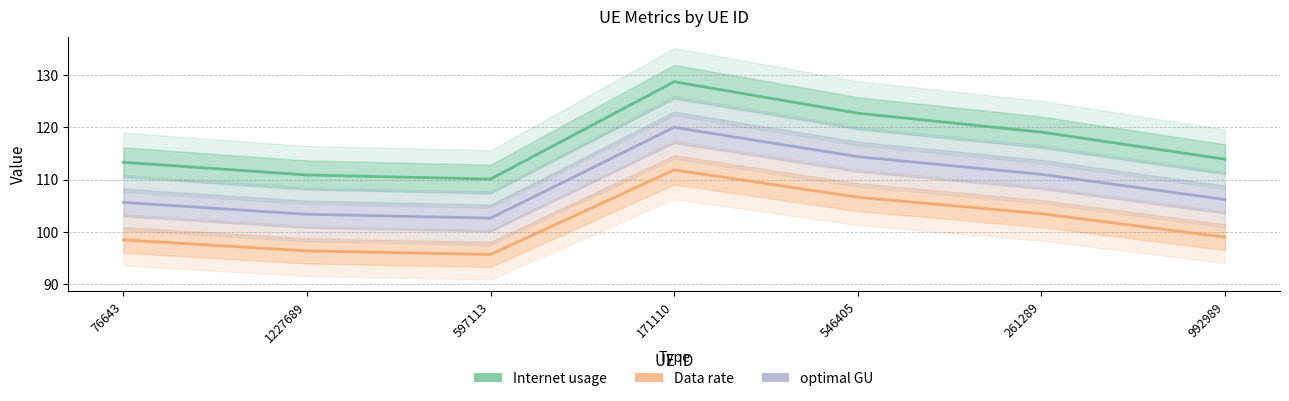

List the series in order of their overall mean, highest first.

Internet usage, optimal GU, Data rate